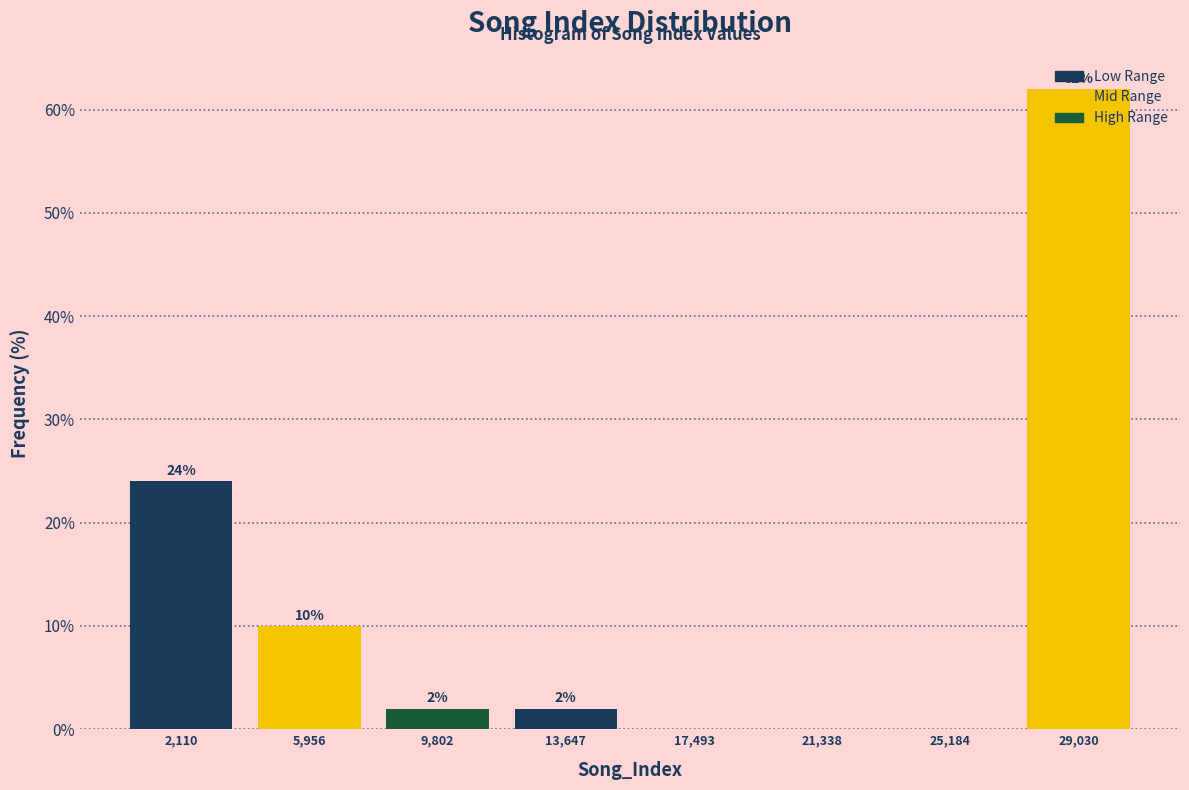

Which range on the x-axis has the tallest bar?

27000 to 31000